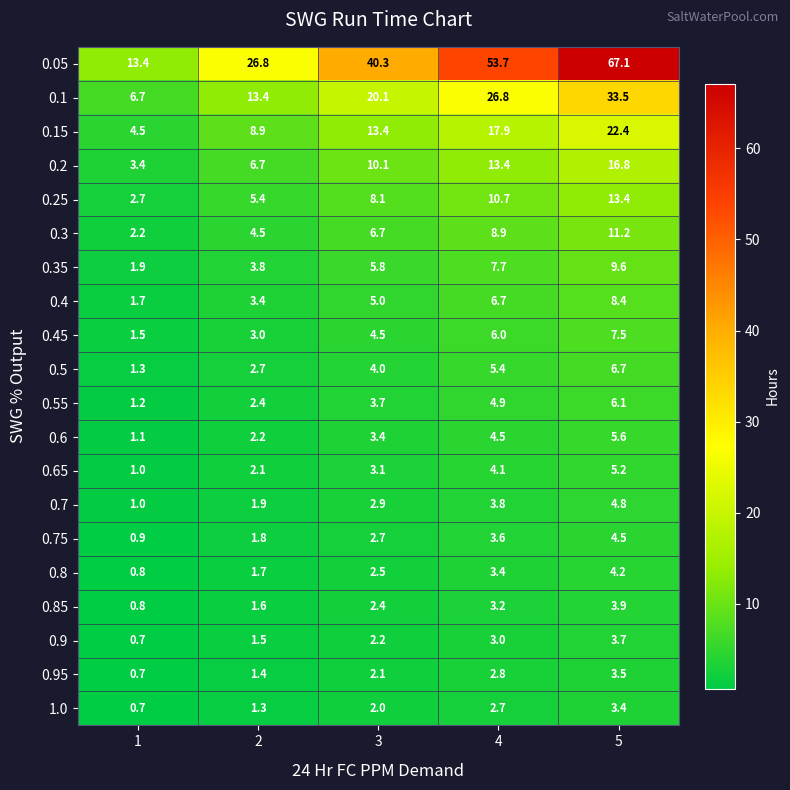

Which series has the widest spread of values?

0.05